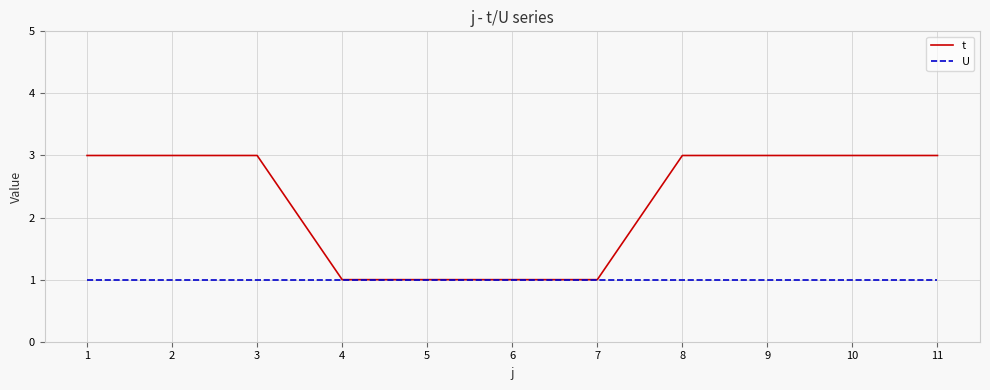

What is the highest value of the t series?

3